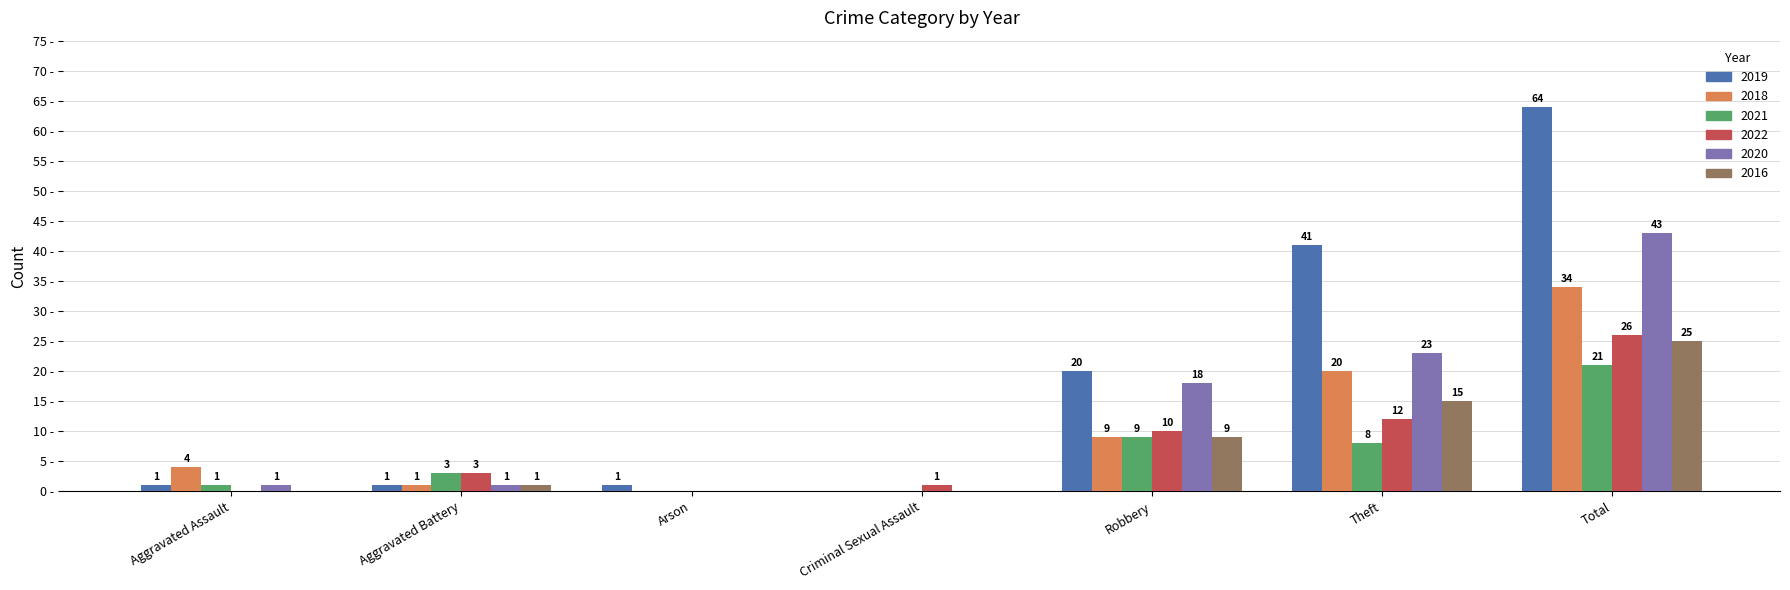

At which label is 2020 closest to 21?

Theft